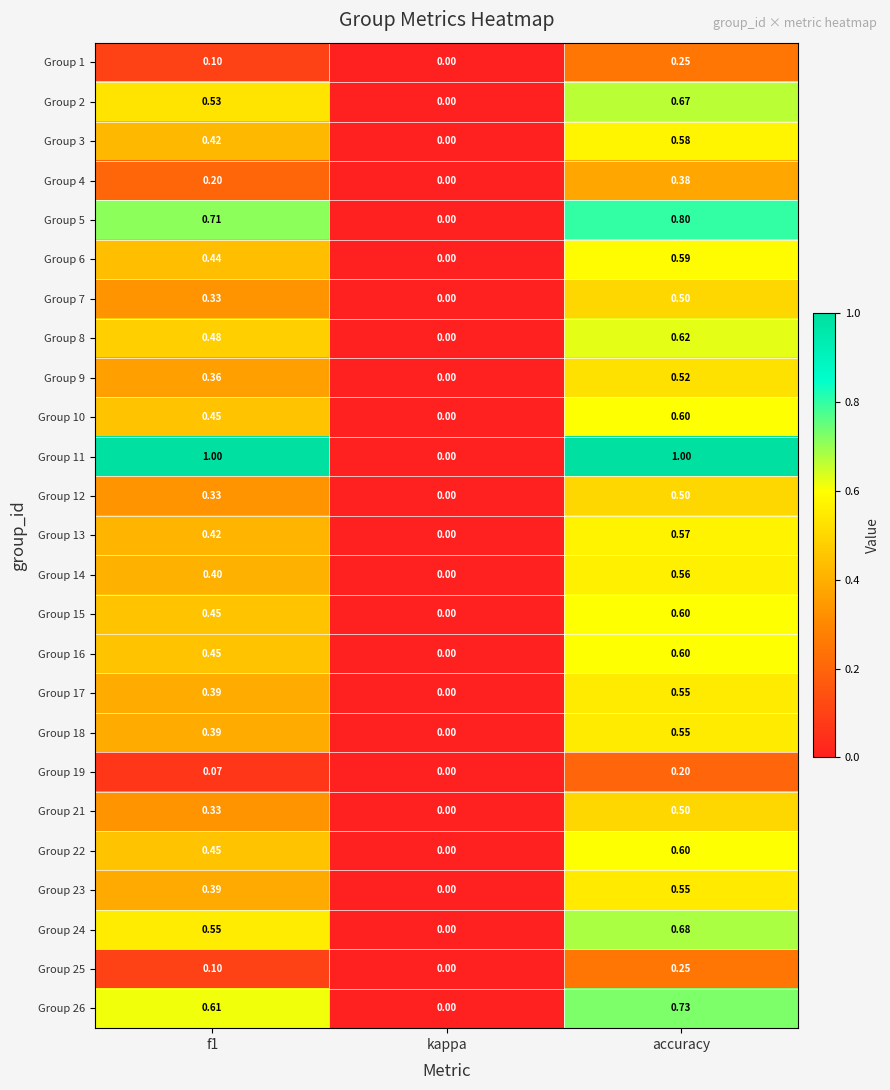

Where is Group 4 nearest to the value 0?

kappa